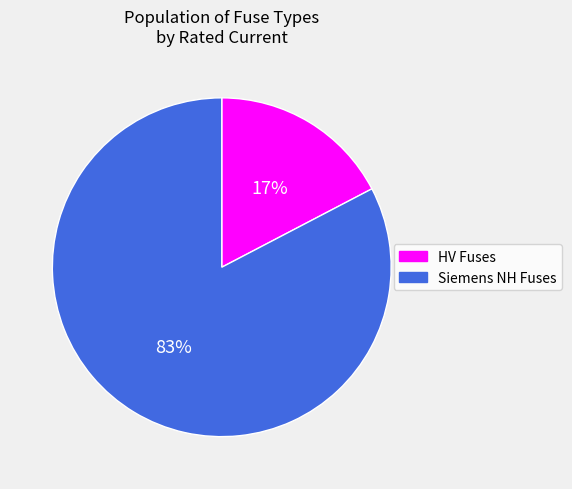

Is there any slice that represents more than half of the pie?

Yes